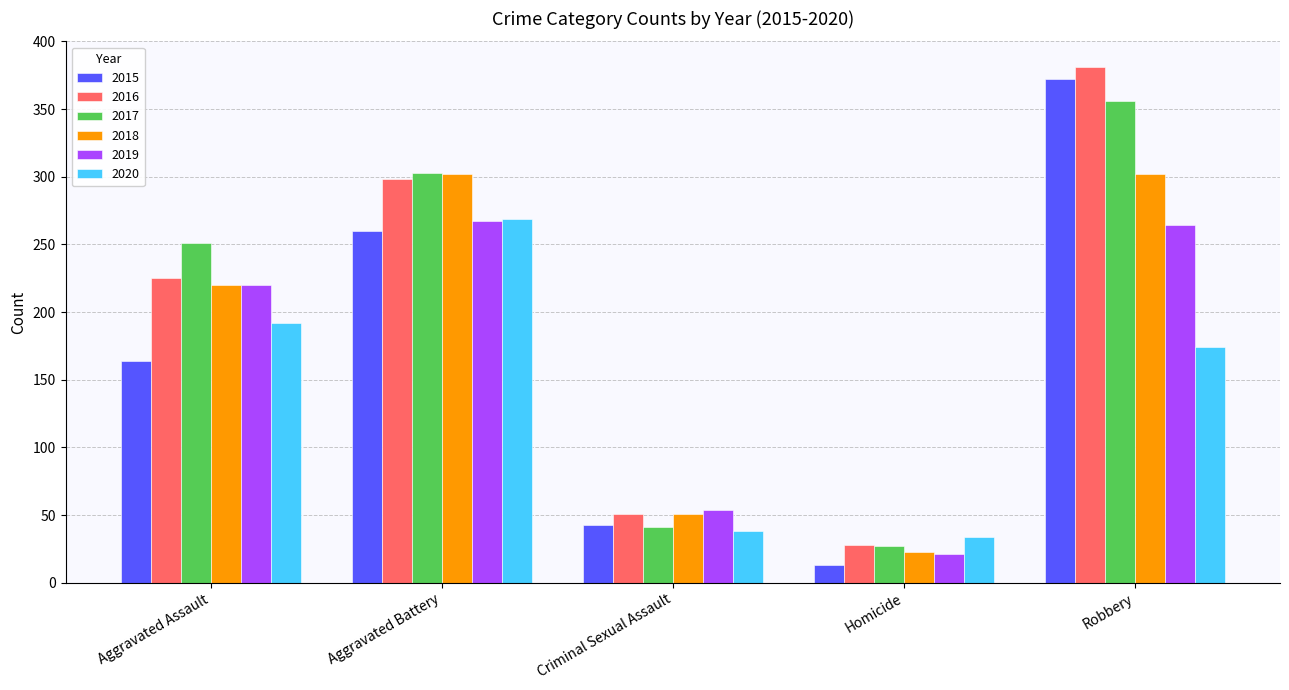

Rank the categories by 2016 value from lowest to highest.

Homicide, Criminal Sexual Assault, Aggravated Assault, Aggravated Battery, Robbery